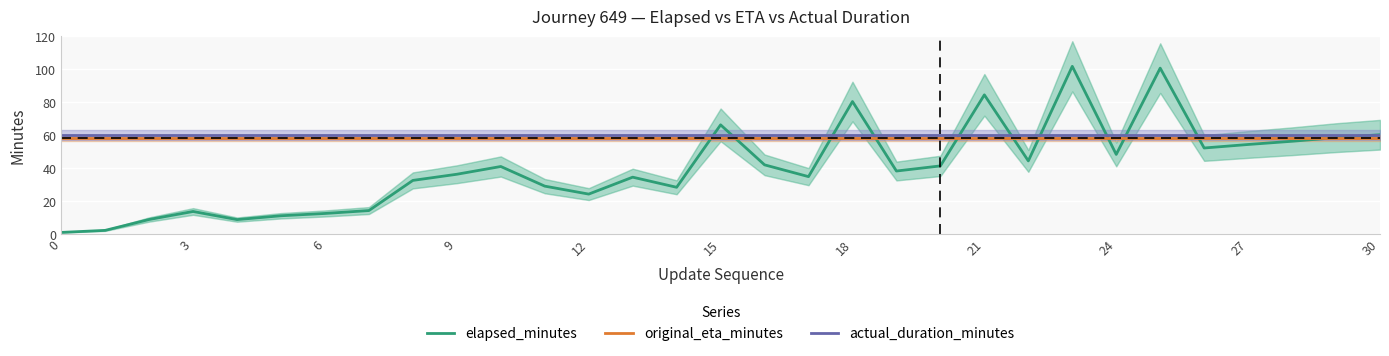

What is the label of the 28th point from the left?

27